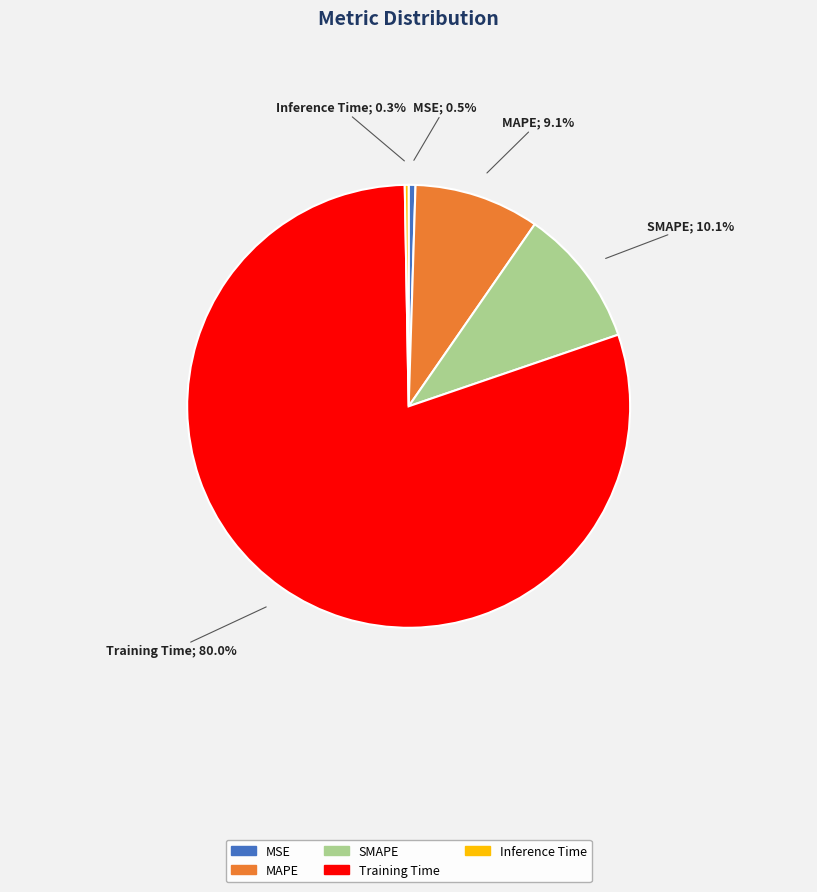

The Training Time slice represents 86% of the pie. True or false?

False